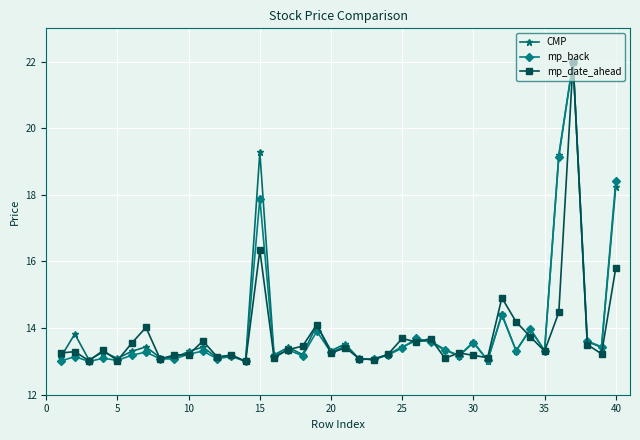

In CMP, how many points are higher than both neighbors (excluding endpoints)?

14